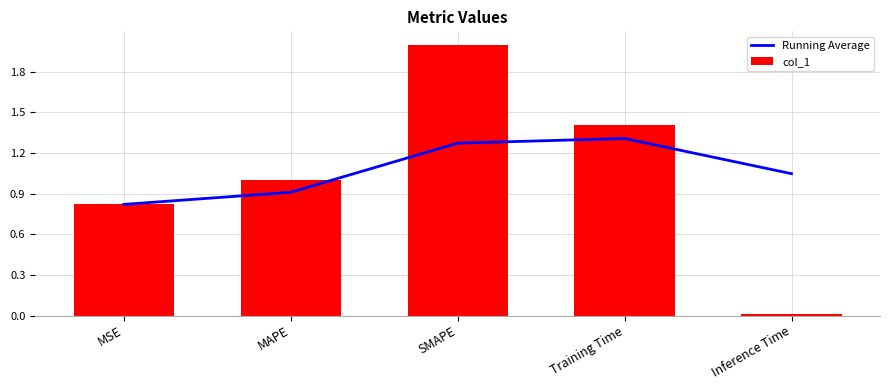

List the series in order of their overall mean, lowest first.

col_1, Running Average